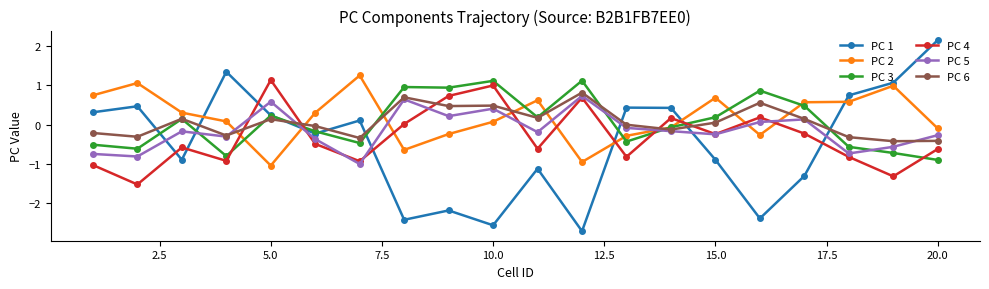

What are all the series names shown in the legend?

PC 1, PC 2, PC 3, PC 4, PC 5, PC 6